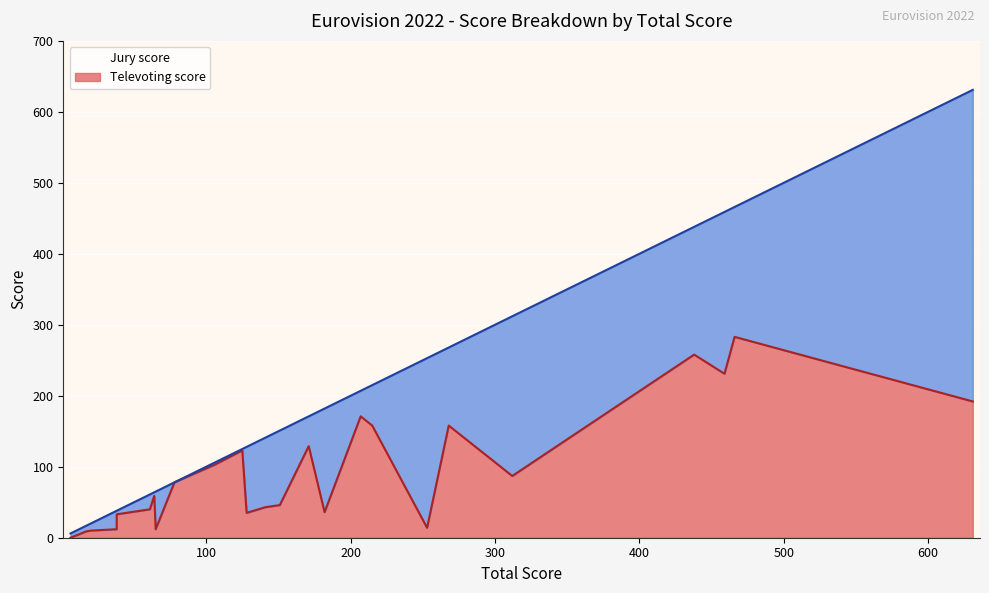

Which series has the largest total across all categories?

Televoting score